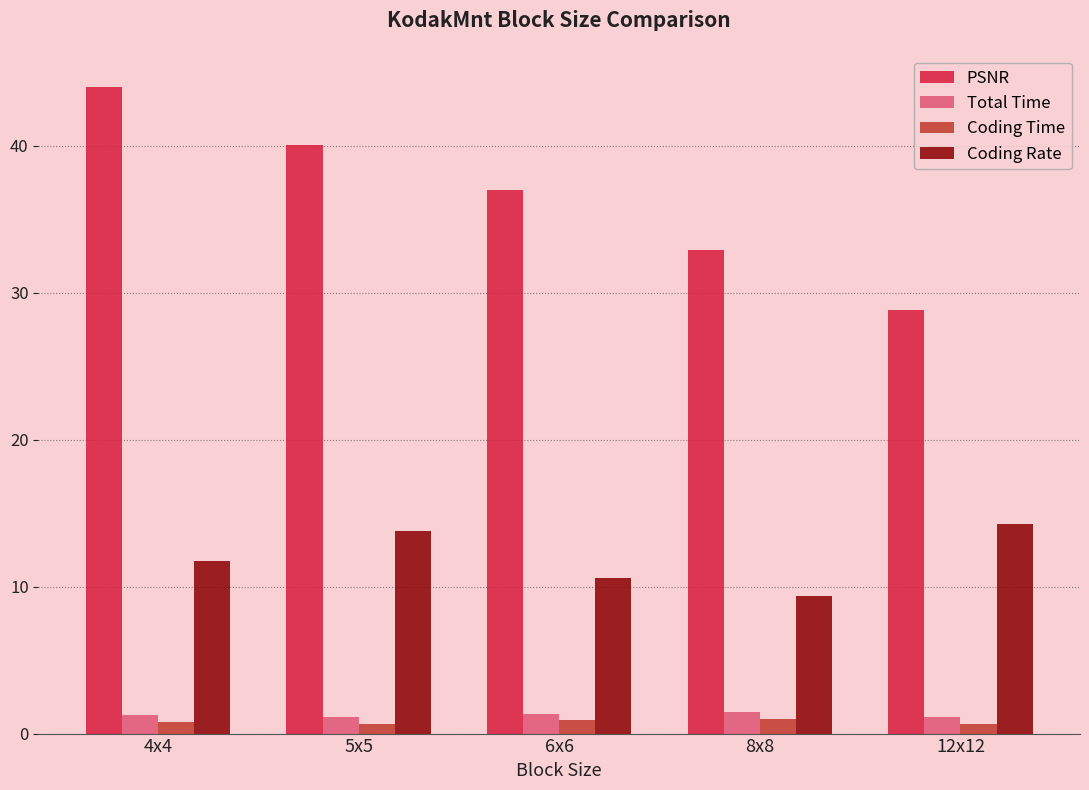

Which series has the widest spread of values?

PSNR